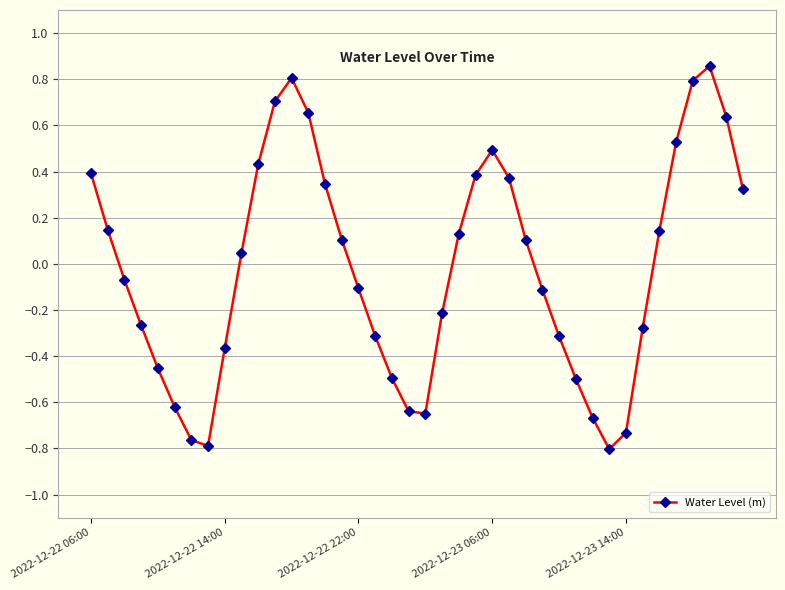

How many interior local valleys (lower than both neighbors) does the data have?

3